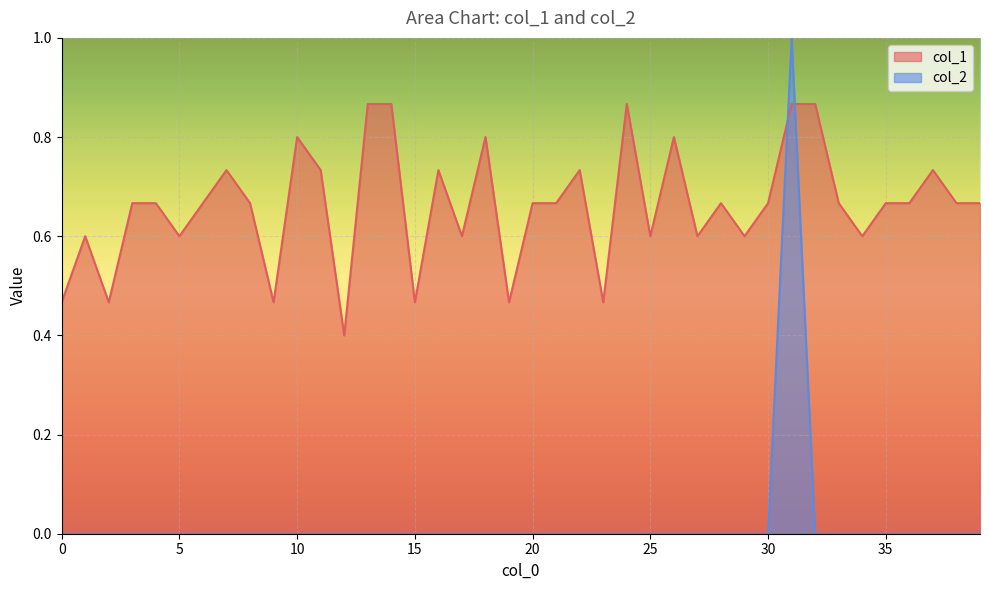

How many times do col_1 and col_2 cross each other?

2